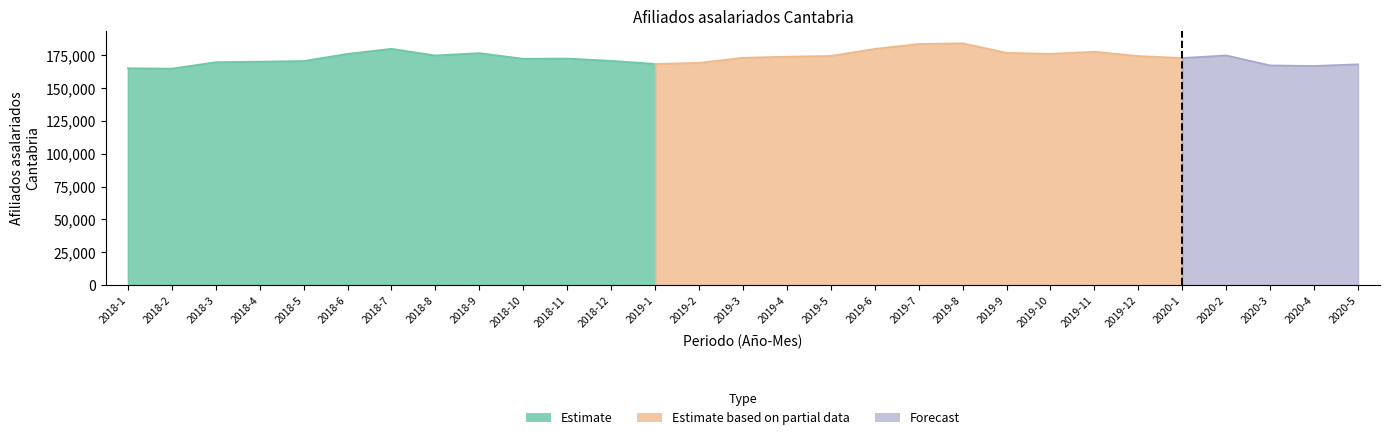

What is the greatest value displayed?

184324.0